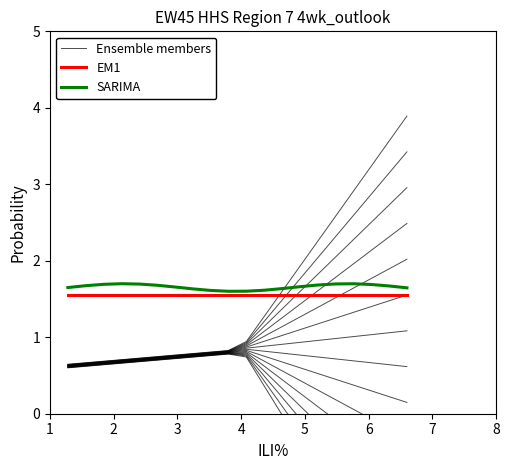

What is the highest value of the SARIMA series?

1.7